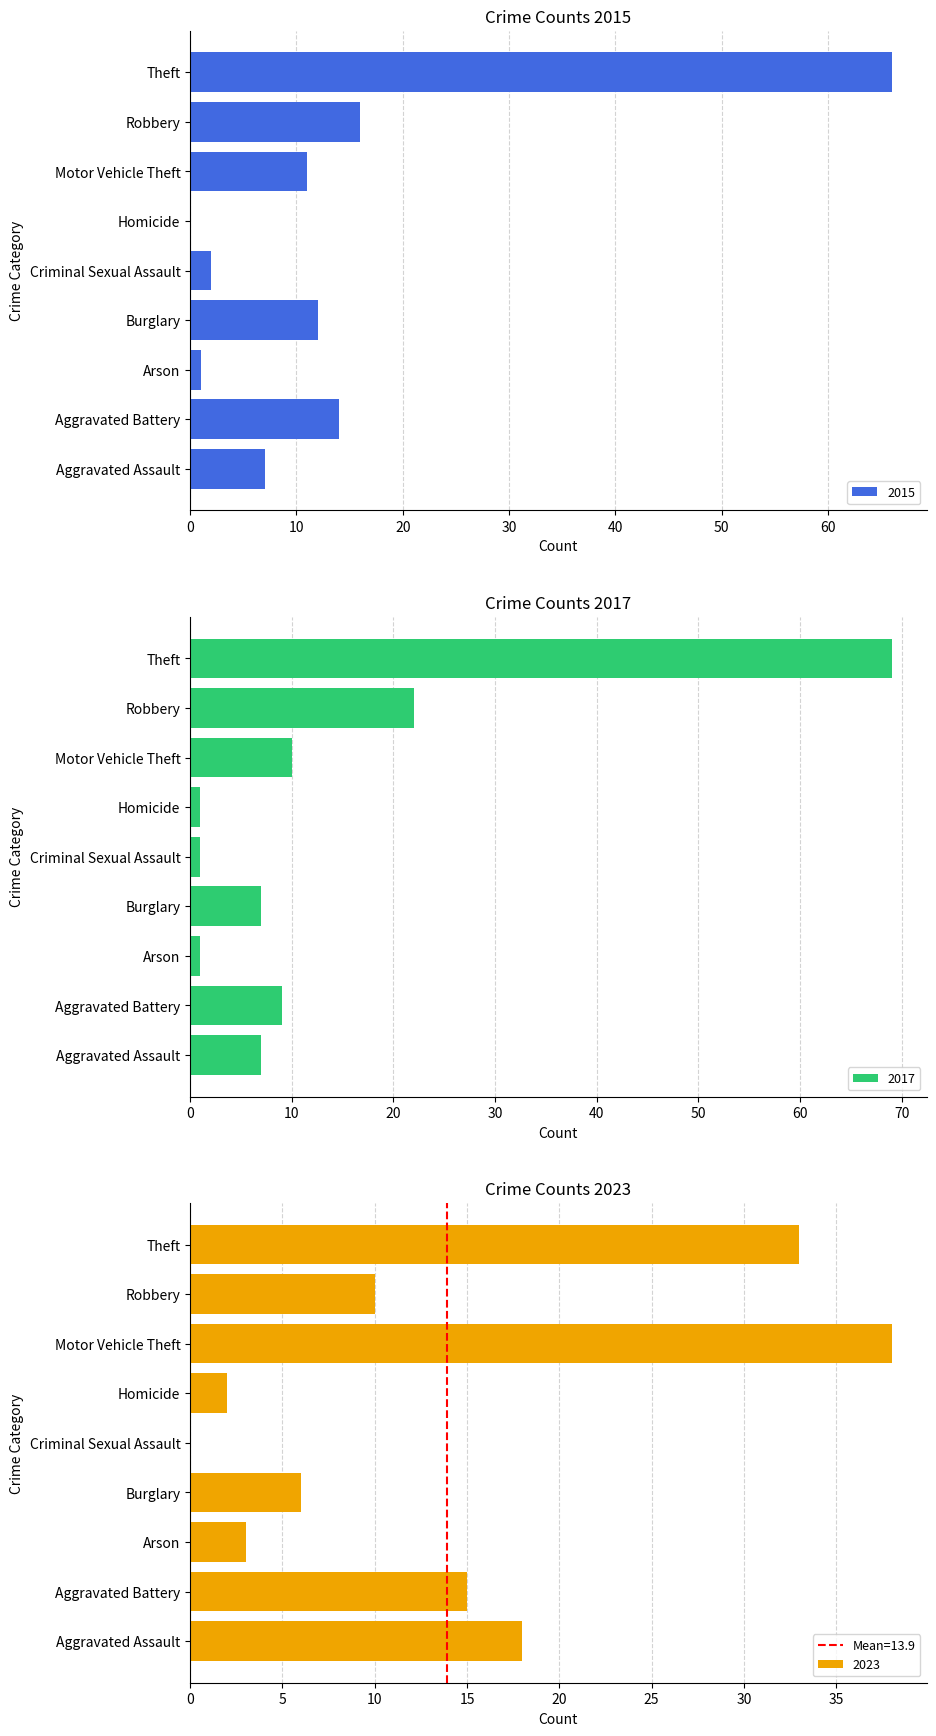

How many groups of bars are there?

9